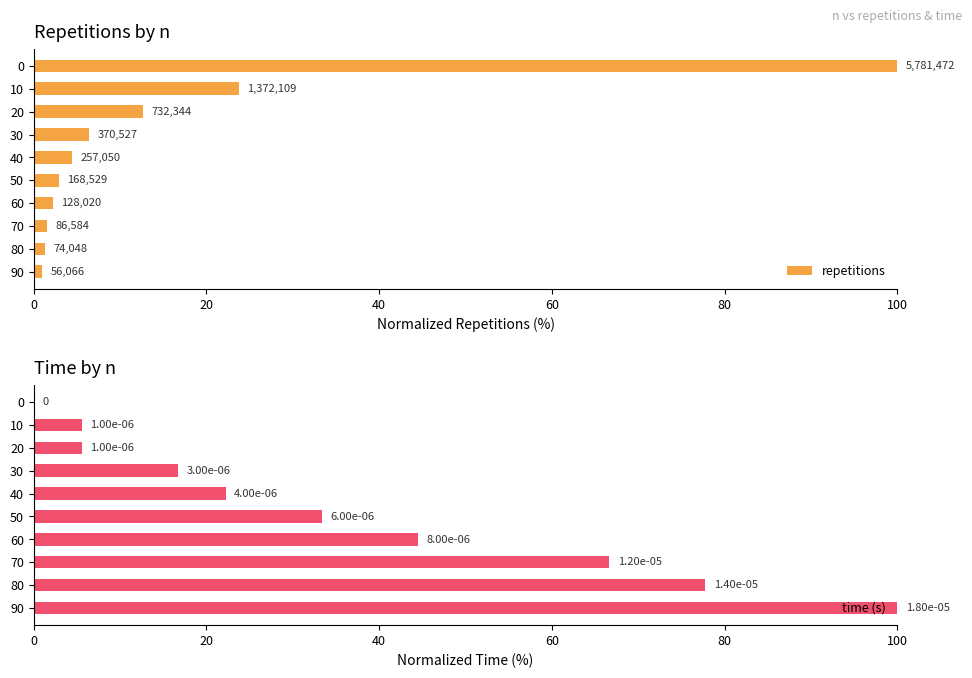

The time (s) series shows 100.0 at 90. True or false?

True